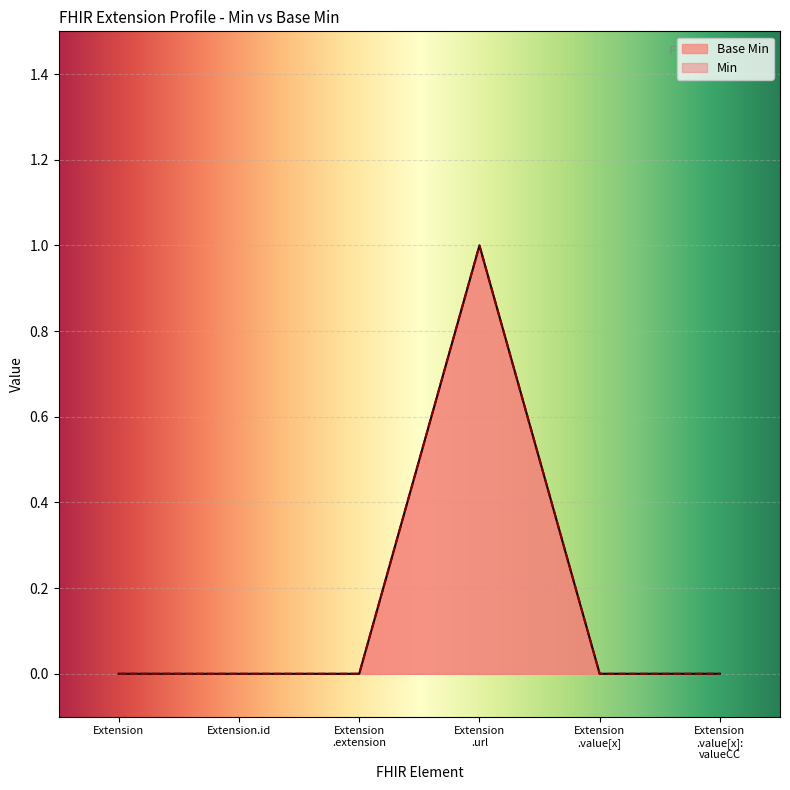

True or false: there are more than 0 points higher than both neighbors.

True